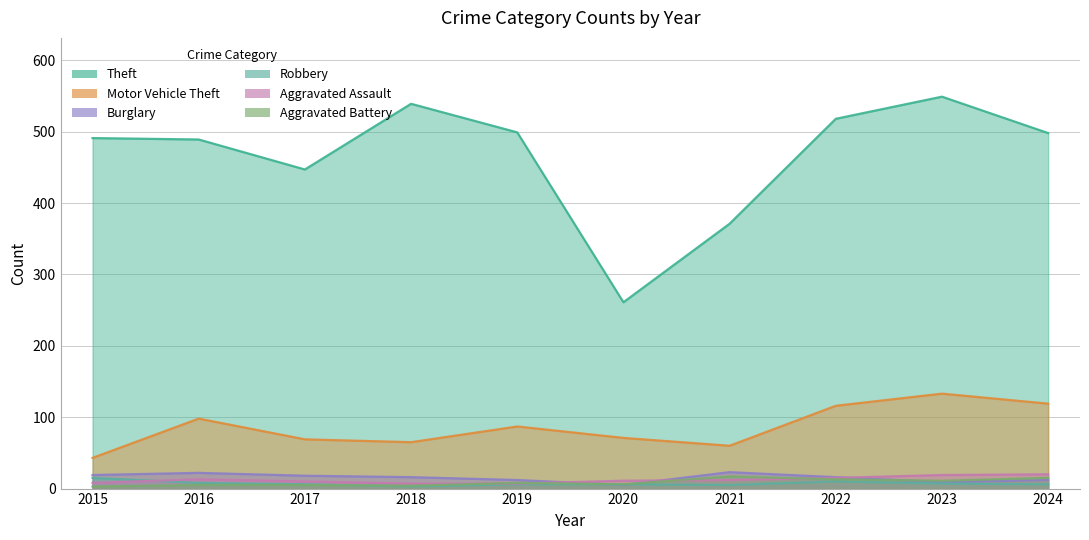

What is the difference between the Aggravated Assault values at 2022 and 2020?

4